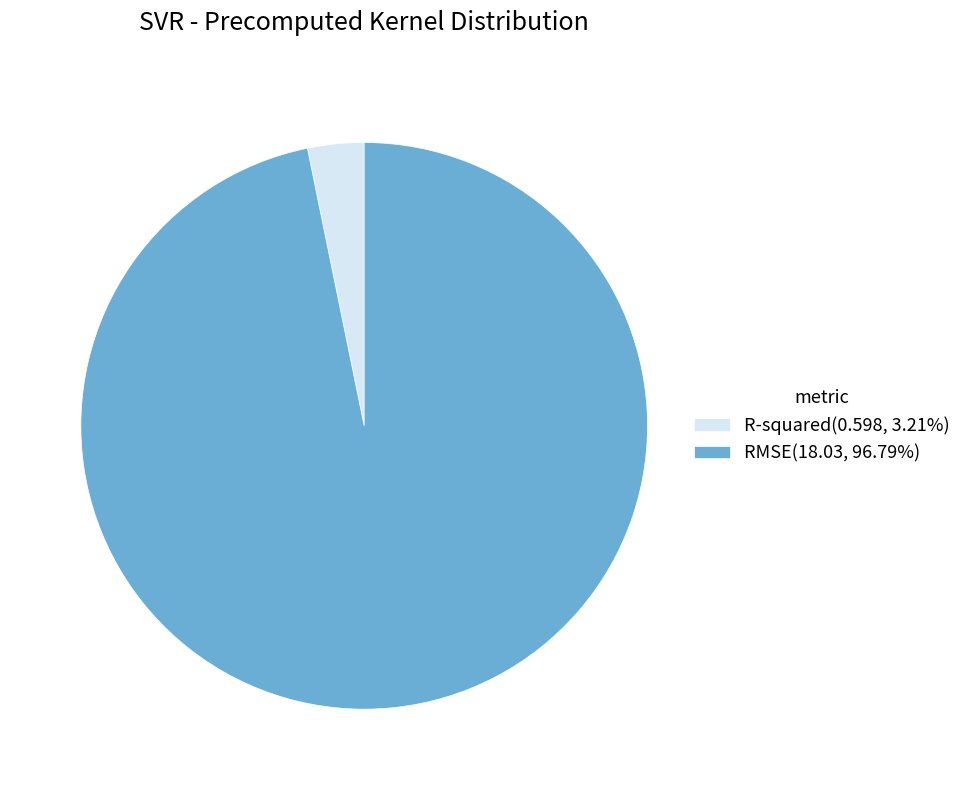

Which slice is the largest?

RMSE